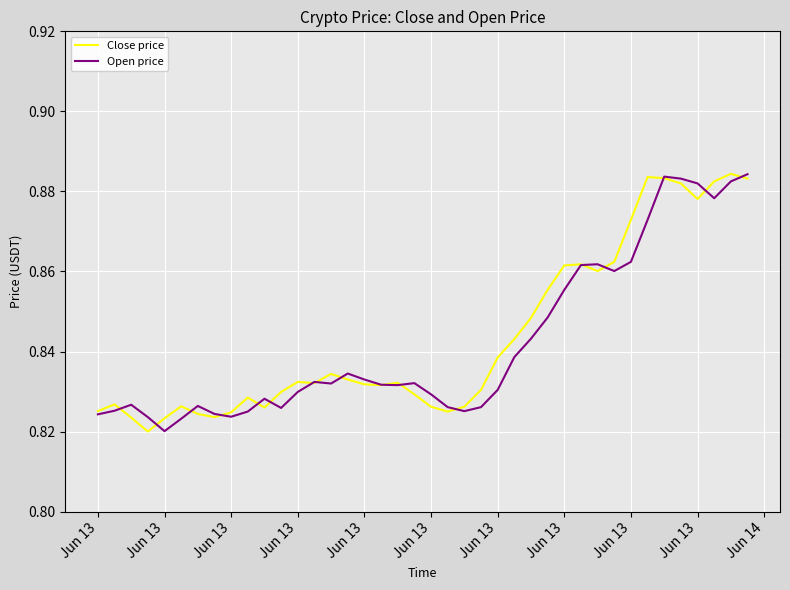

How many lines are shown in the chart?

2